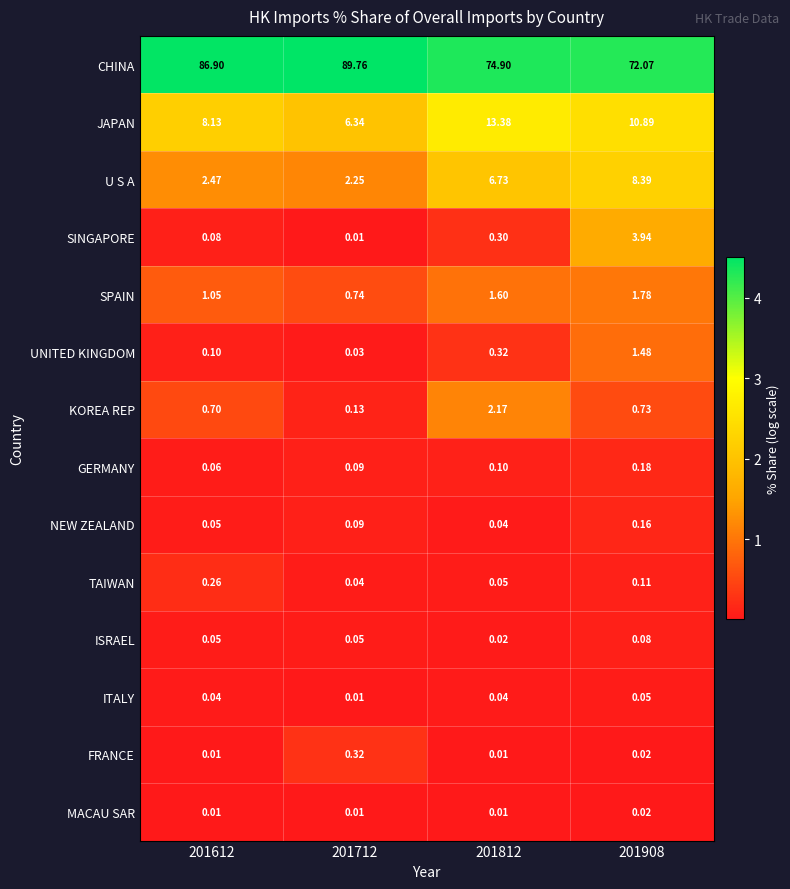

Between 201712 and 201812, which series saw the biggest shift?

CHINA